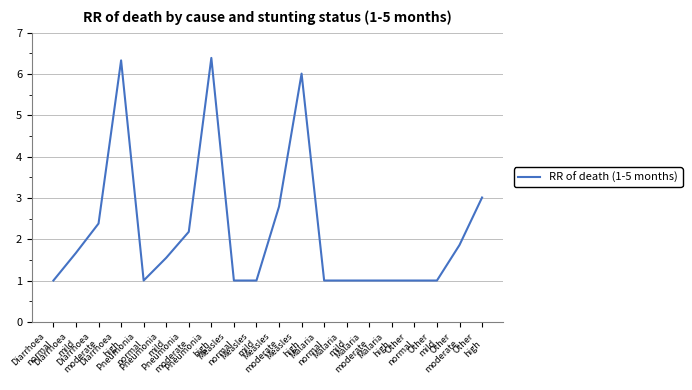

The value at Diarrhoea
normal is 0.5. True or false?

False